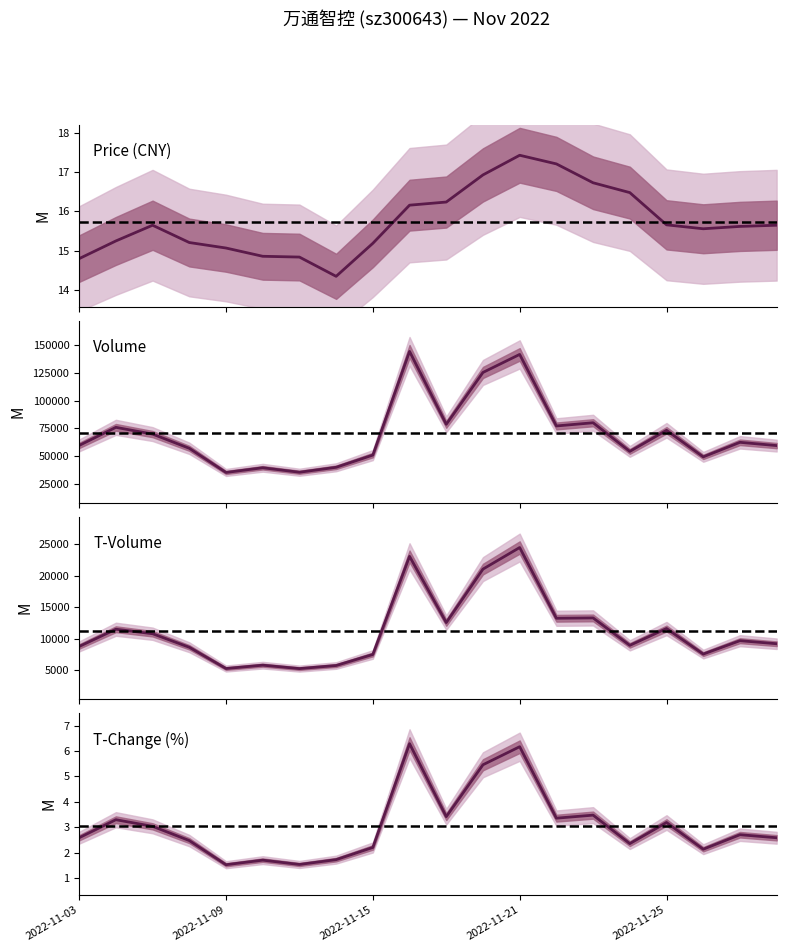

Rank the series by their maximum value, from highest to lowest.

volume, t_volume, price, t_change